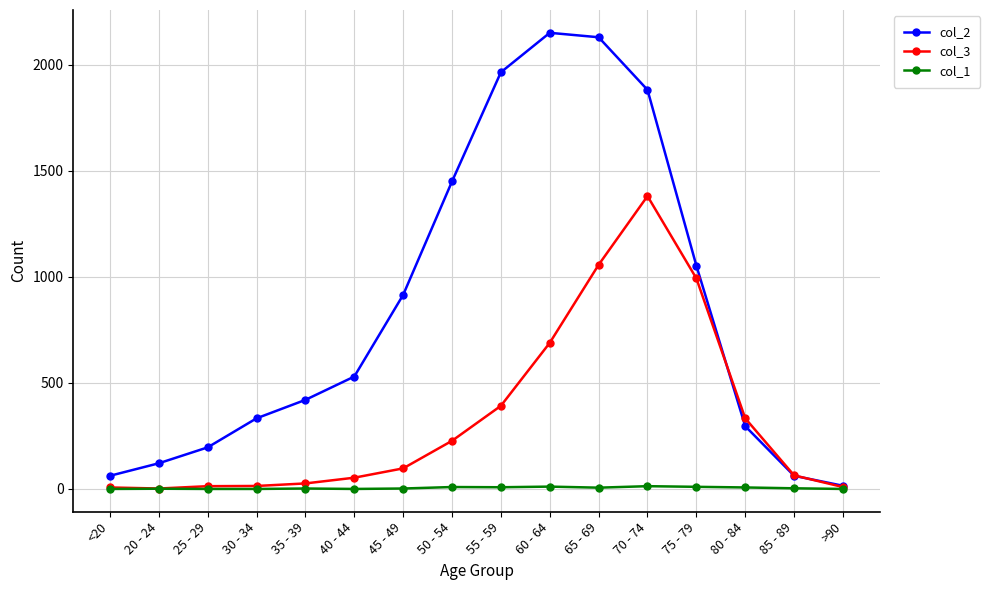

Which series has the widest spread of values?

col_2